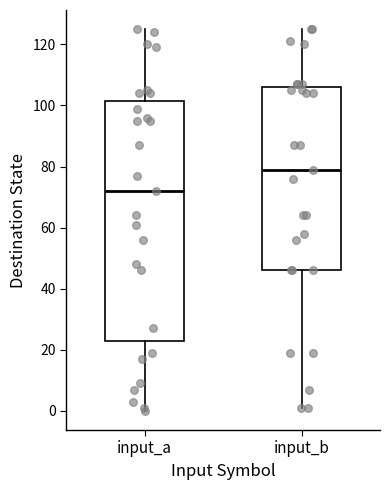

Reading left to right, read every box against the y-axis: the position of its median line, the range the box covers, and the ends of its whiskers. The values are not printed on the chart, so give them approximately, as read against the axis.

input_a: median 72, box 24 to 102, whiskers 0 to 126
input_b: median 80, box 46 to 106, whiskers 2 to 126